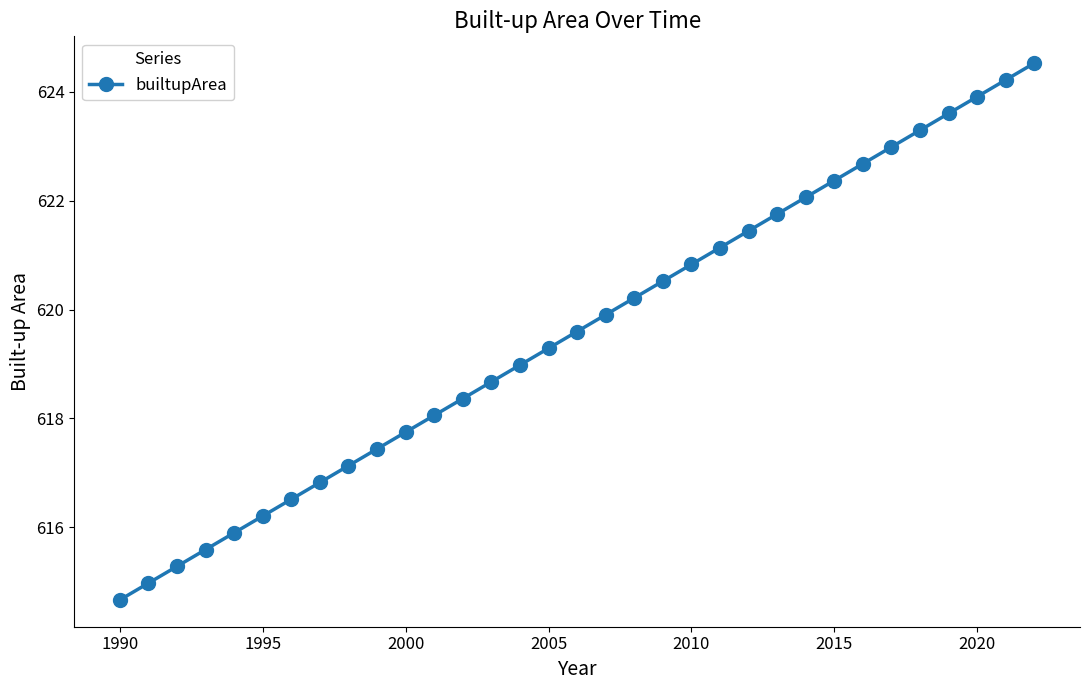

What is the value of the 12th point from the left?

618.1